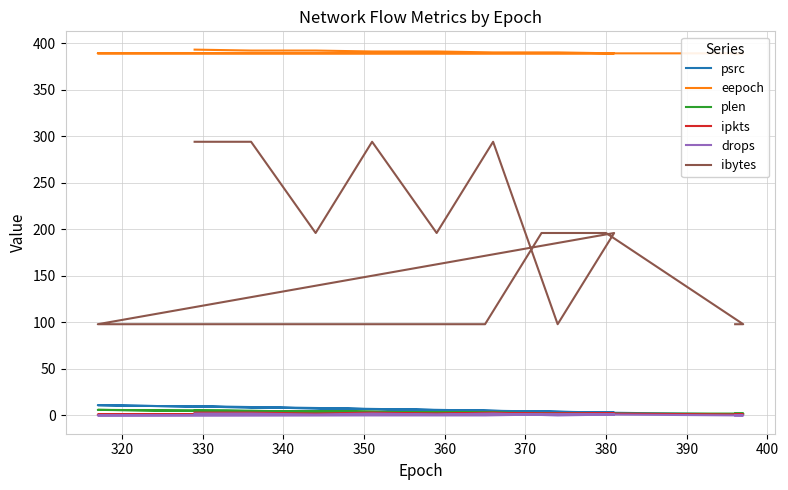

What is the spread (max minus min) of values at 320?

389